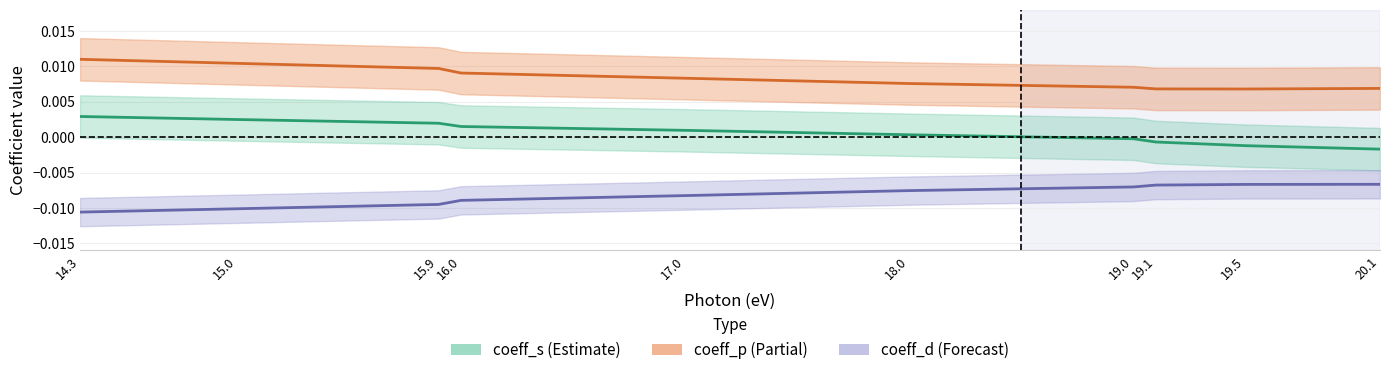

Which has a higher value, 16.0 or 14.3?

14.3